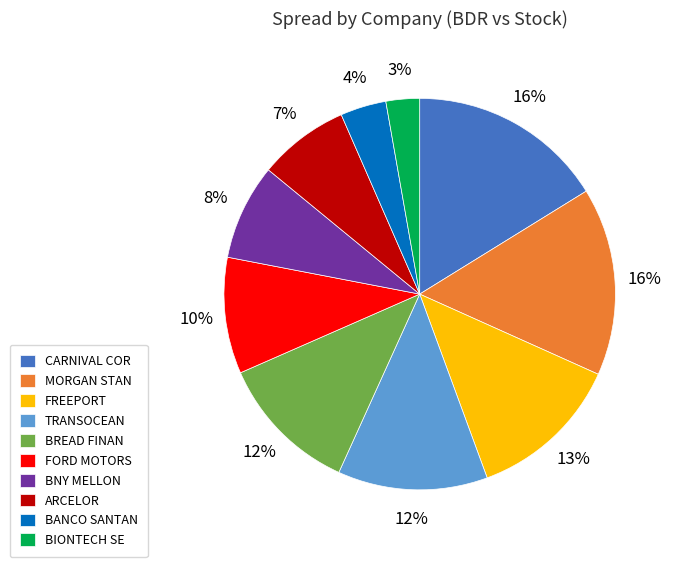

Is the sum of TRANSOCEAN and ARCELOR greater than half?

No